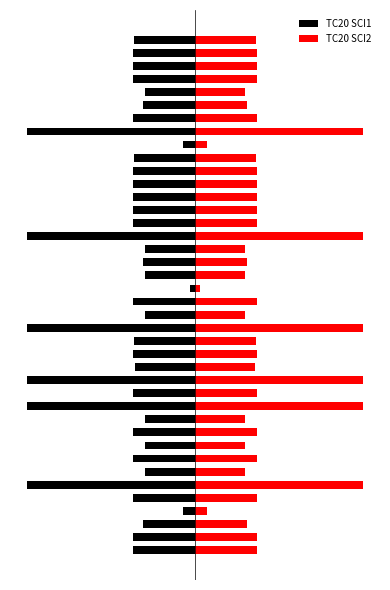

What is the difference between the maximum and minimum values in the TC20 SCI2 series?

3844